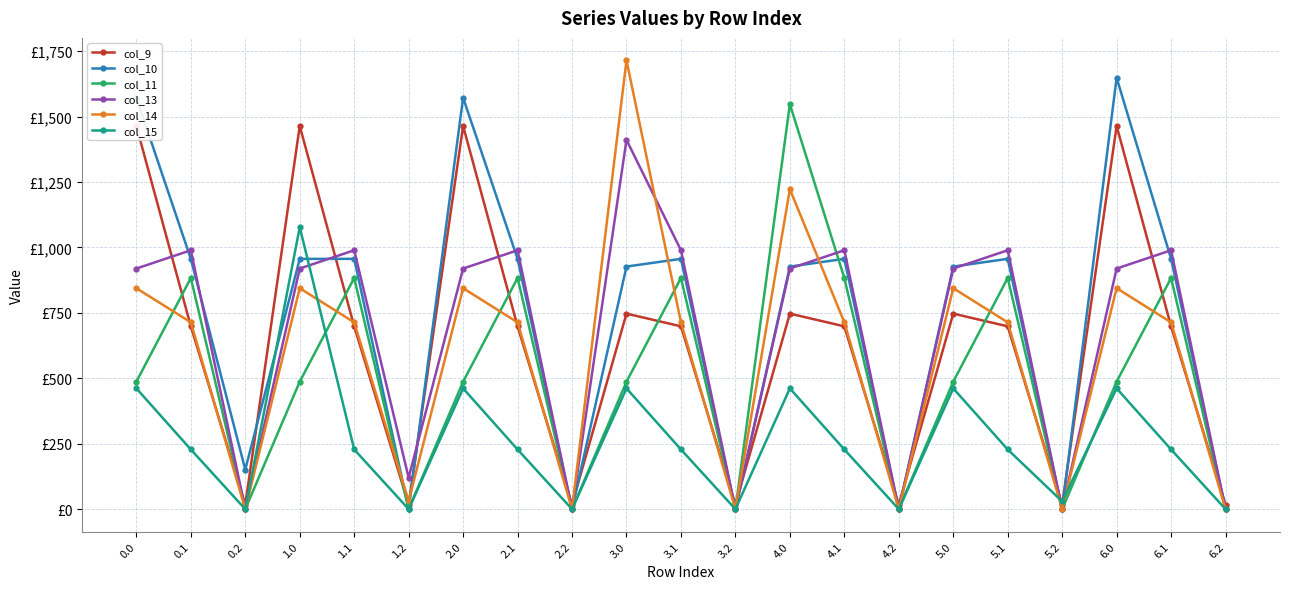

What position from the left is 6.0?

19